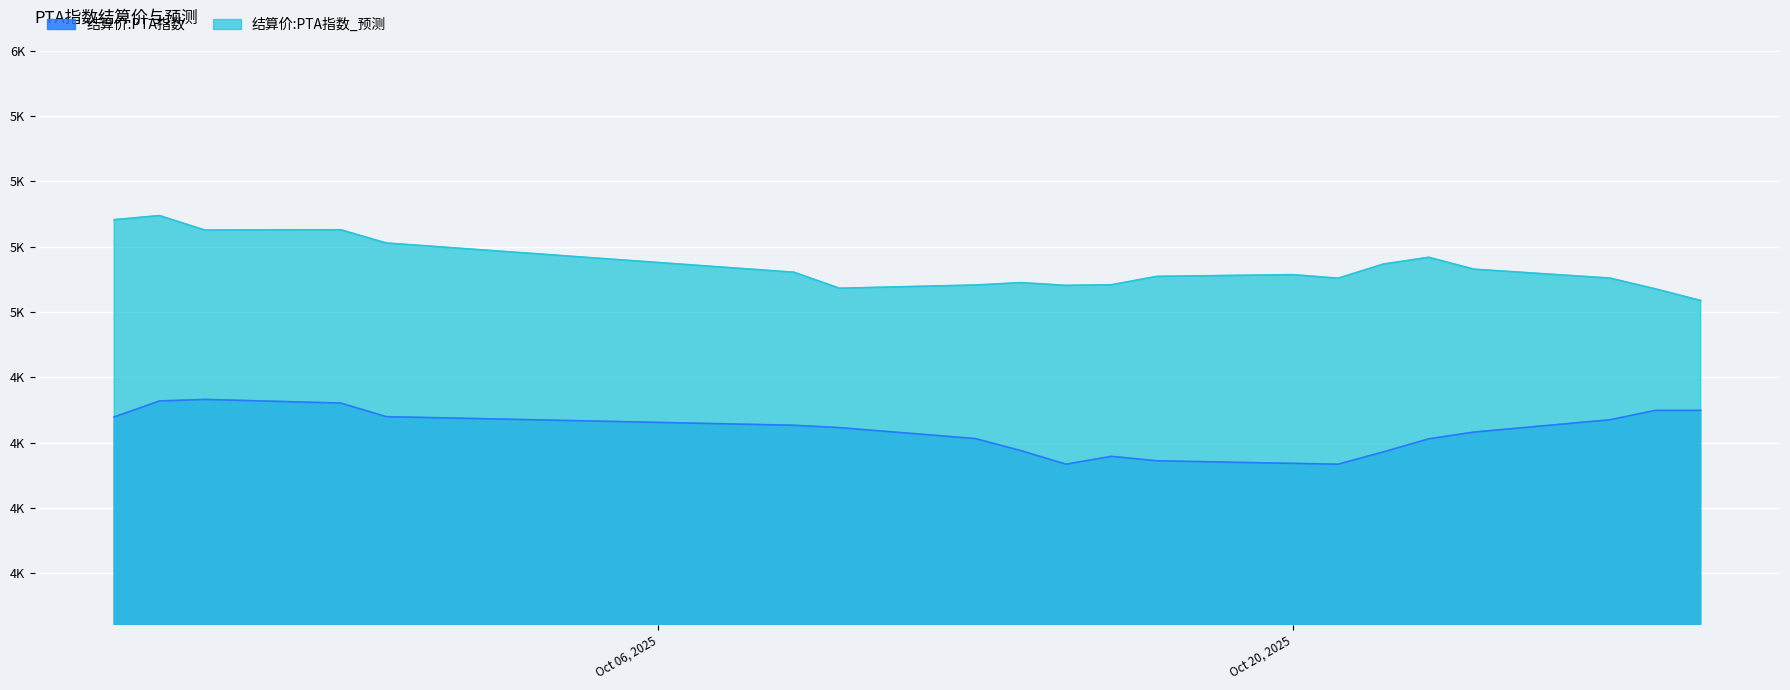

Which series has the largest range (max minus min)?

结算价:PTA指数_预测